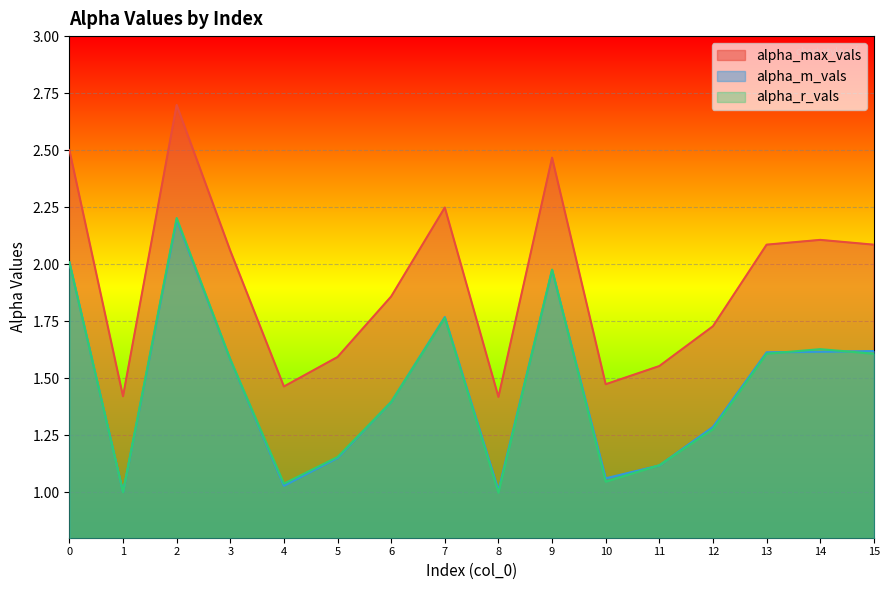

How many times do alpha_r_vals and alpha_m_vals cross each other?

9